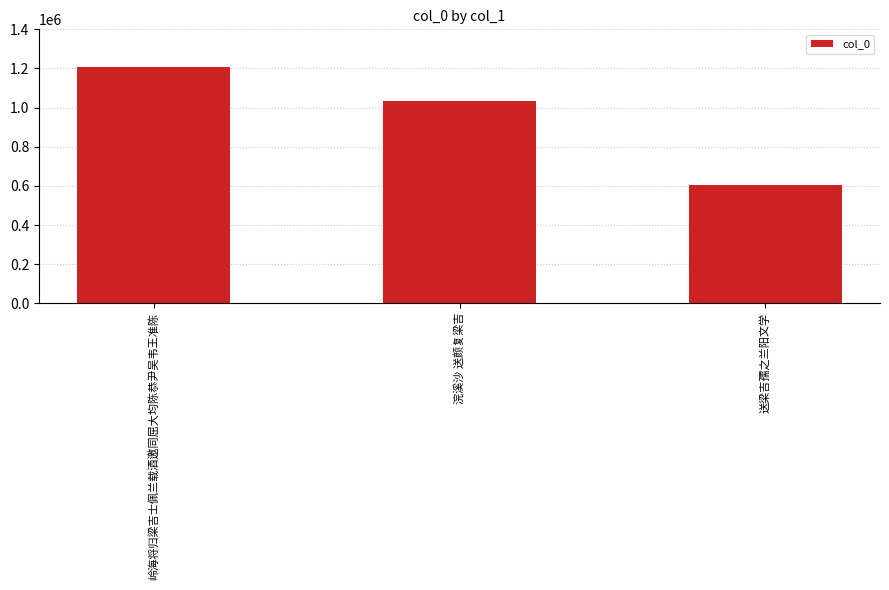

What is the minimum value shown in the chart?

604108